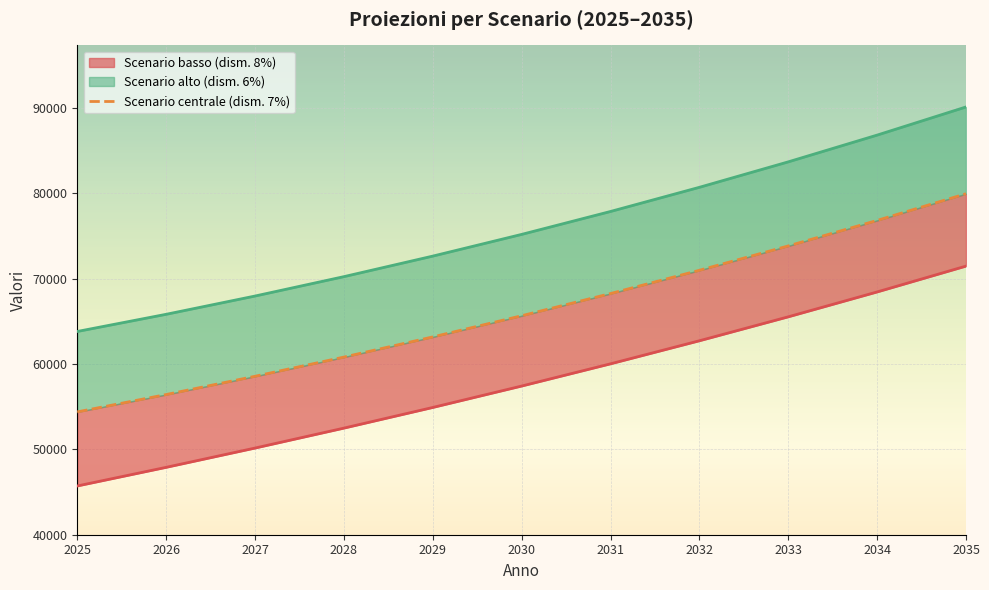

Rank the categories by value from lowest to highest.

2025, 2026, 2027, 2028, 2029, 2030, 2031, 2032, 2033, 2034, 2035